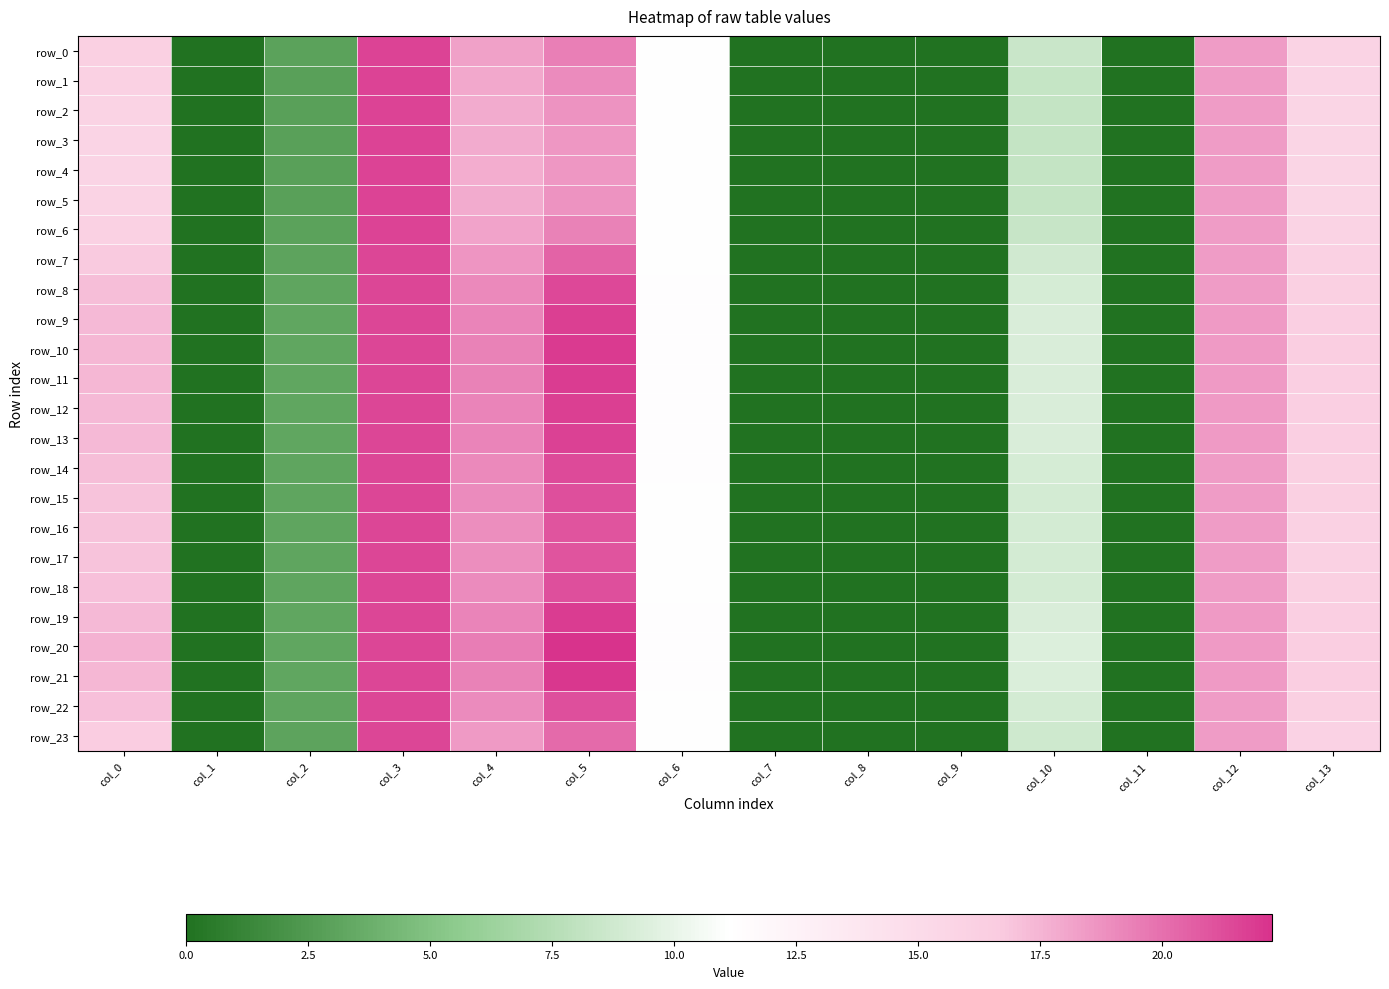

What is the sum of all row_17 values?

136.1